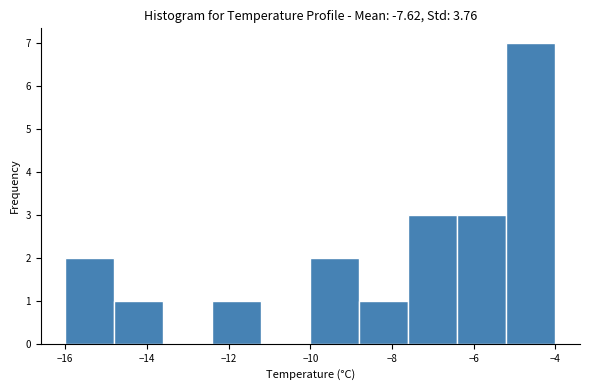

Reading left to right, list every bar in this chart as the range it spans on the x-axis followed by its height. The values are not printed on the chart, so give them approximately, as read against the axis.

-16.0 to -14.8: 2
-14.8 to -13.6: 1
-13.6 to -12.4: 0
-12.4 to -11.2: 1
-11.2 to -10.0: 0
-10.0 to -8.8: 2
-8.8 to -7.6: 1
-7.6 to -6.4: 3
-6.4 to -5.2: 3
-5.2 to -4.0: 7